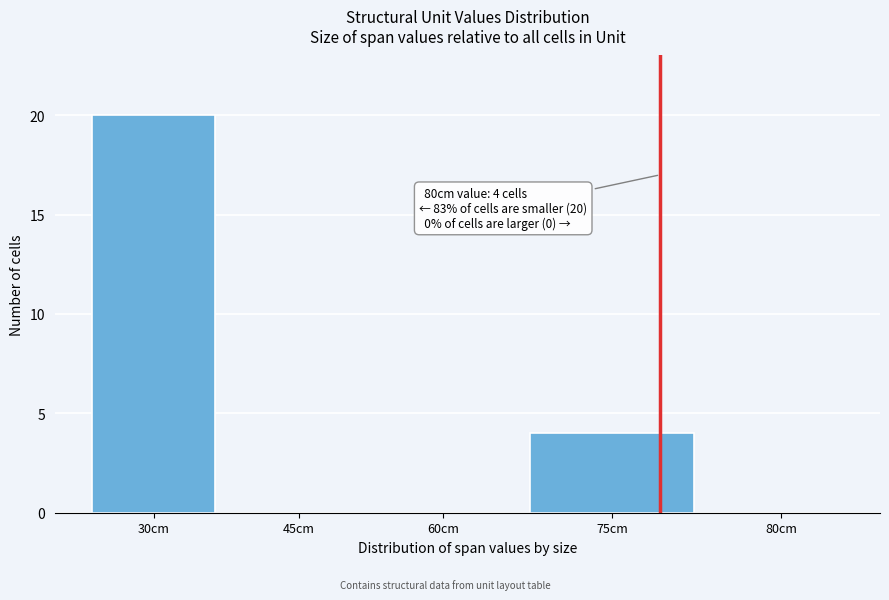

The chart shows a value of 0 at 45cm. True or false?

True